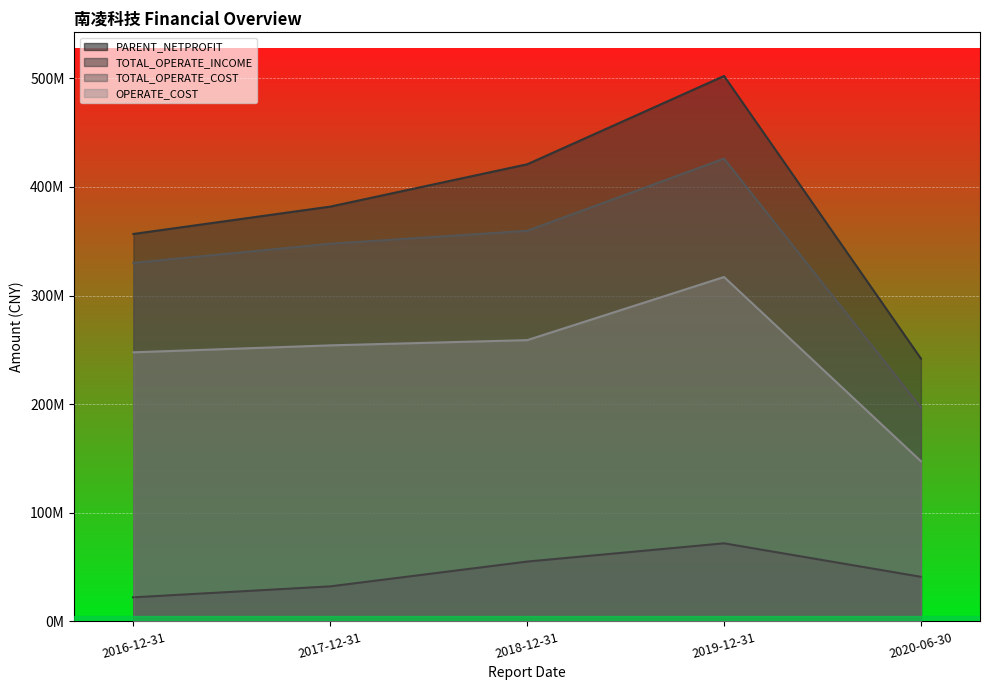

Which category has the lowest value in the OPERATE_COST series?

2020-06-30